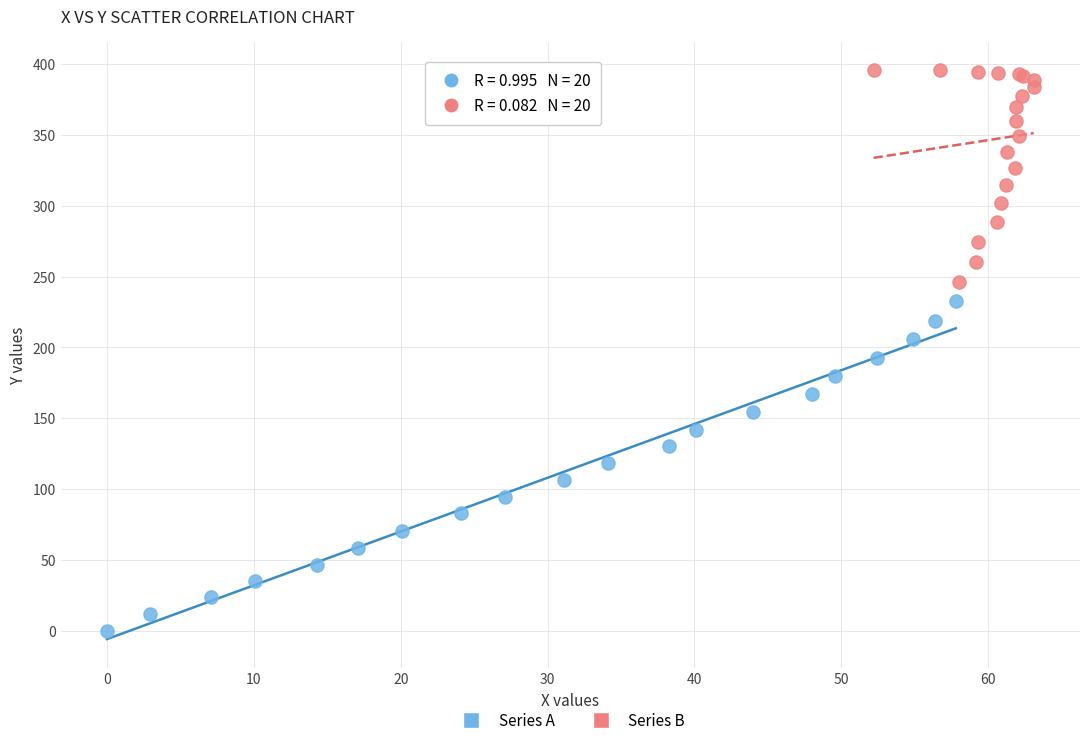

Which series contains the highest Y value?

Series B